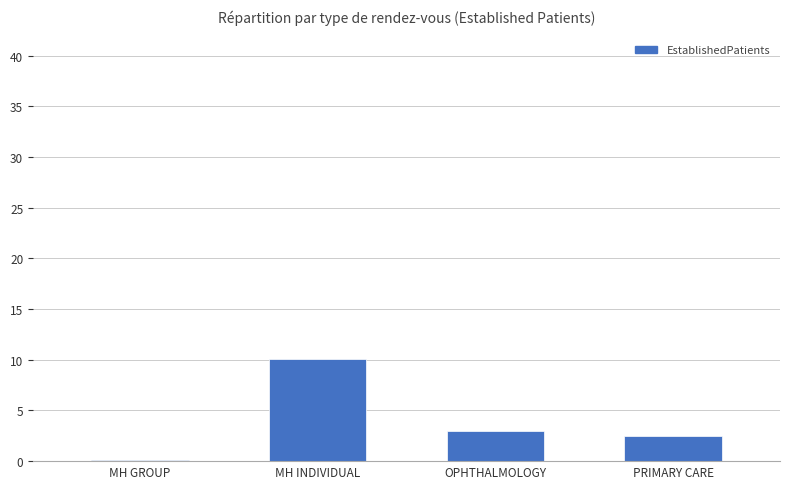

What is the approximate value at PRIMARY CARE?

2.5